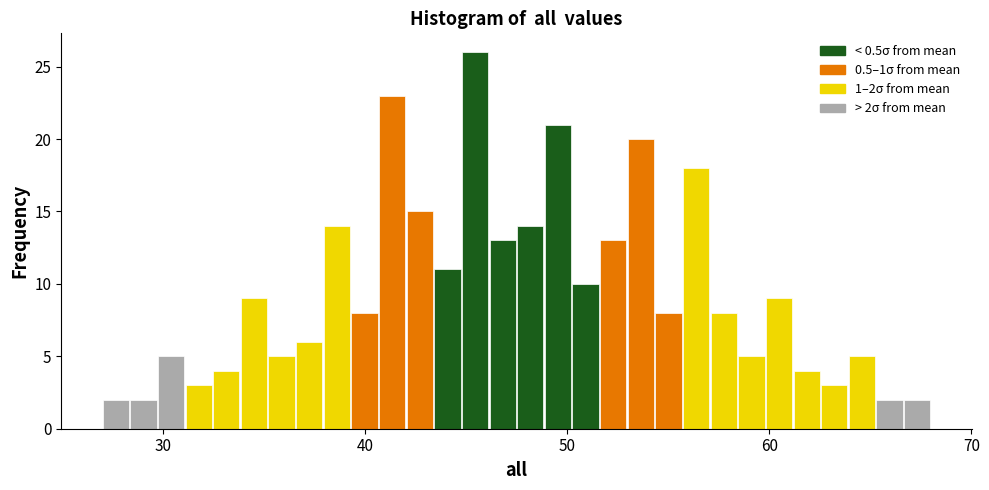

Around what value on the x-axis is the tallest bar? Give the approximate position of its centre, as read against the axis.

45